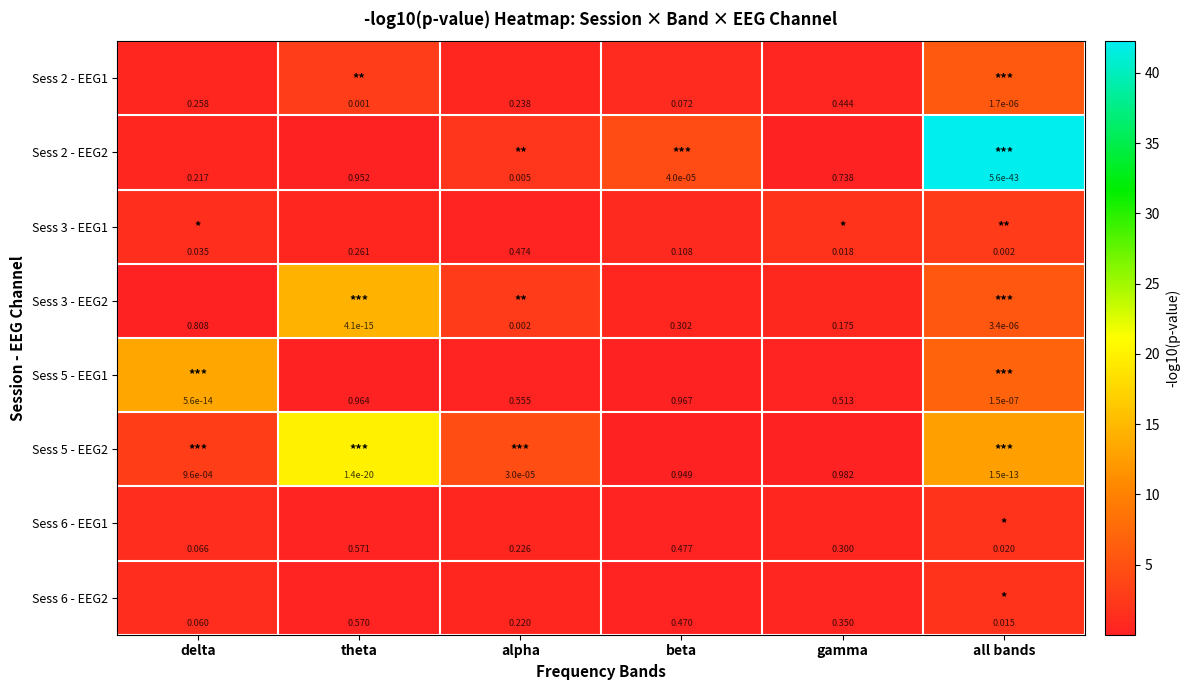

What is the total value across all series at theta?

3.3